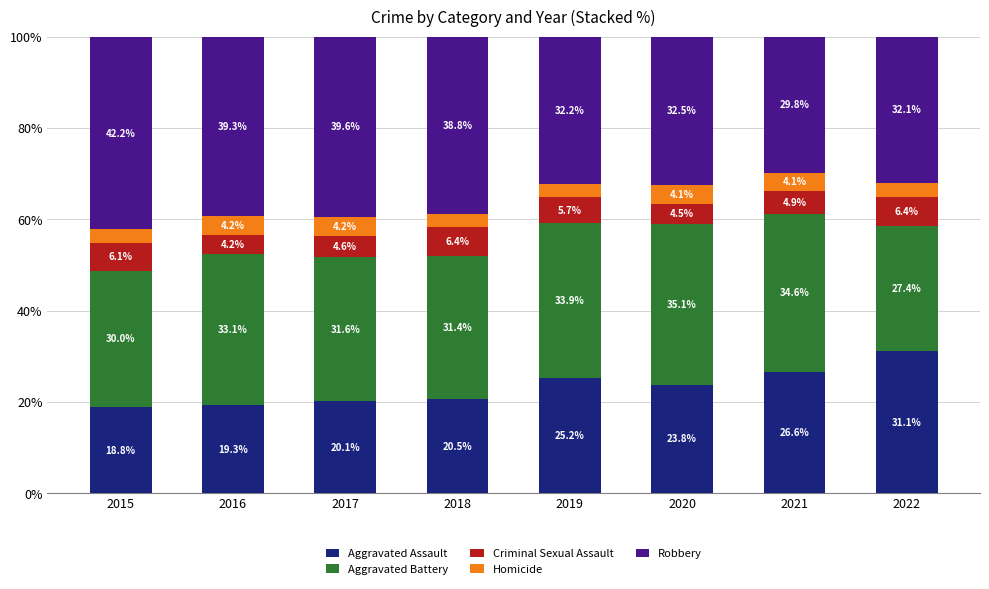

How many series are shown in this chart?

5